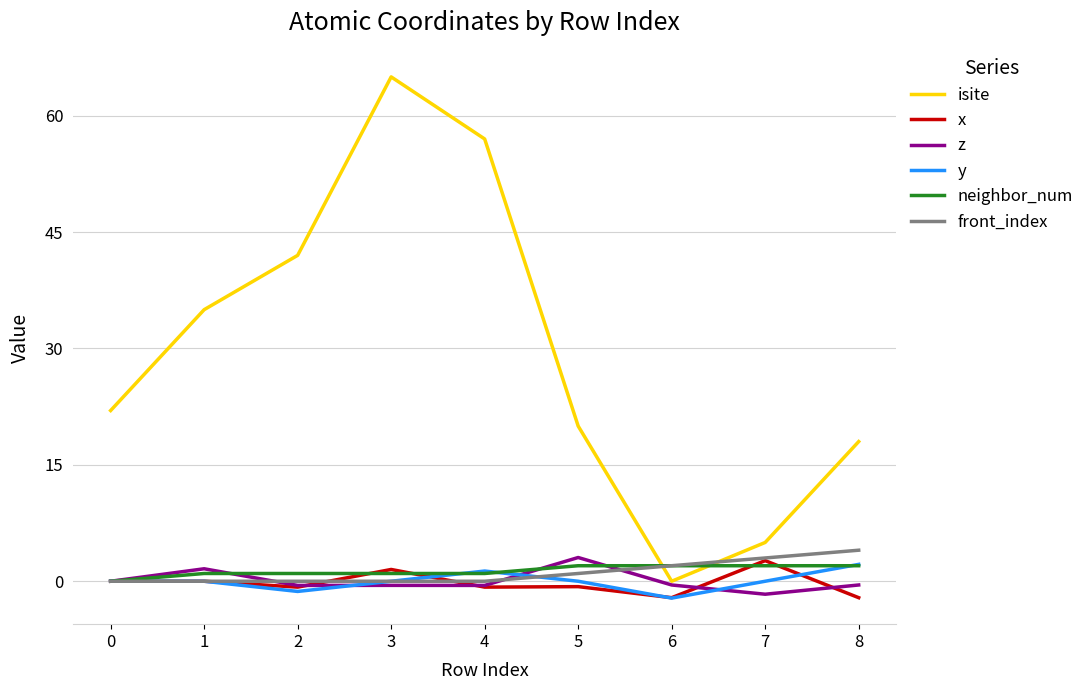

True or false: front_index and isite intersect in this chart.

True